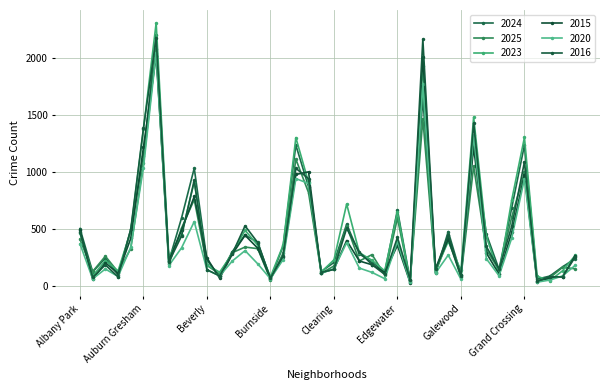

Reading left to right, extract all data points from this chart.

2024: 502	122	243	97	494	1135	2202	217	595	1031	224	85	301	445	382	61	349	1233	868	126	205	540	279	208	119	666	48	1647	113	476	98	1262	455	145	684	1233	59	86	167	239
2025: 408	126	260	122	326	1079	2073	188	506	756	180	103	291	340	326	54	287	1110	817	111	174	525	218	274	96	594	46	1464	119	410	77	1049	316	140	602	997	47	71	162	150
2023: 461	87	221	131	480	1373	2303	253	448	913	183	120	284	487	356	79	357	1299	907	122	228	717	291	224	132	648	32	1927	139	389	136	1478	432	100	753	1301	84	46	132	267
2015: 490	58	202	109	416	1215	2015	222	488	783	244	67	279	443	330	66	256	976	999	117	145	397	218	185	118	355	29	2009	147	408	94	1216	288	103	468	973	37	70	81	266
2020: 369	62	148	82	338	1036	2041	178	333	563	139	88	218	309	193	62	231	940	897	110	150	378	156	118	63	390	30	1767	113	270	59	1319	238	89	419	938	33	51	87	180
2016: 471	75	184	79	496	1382	2171	209	437	925	142	87	284	526	379	66	264	1030	939	117	145	504	296	186	100	424	54	2161	148	444	83	1424	345	145	523	1086	40	80	78	254